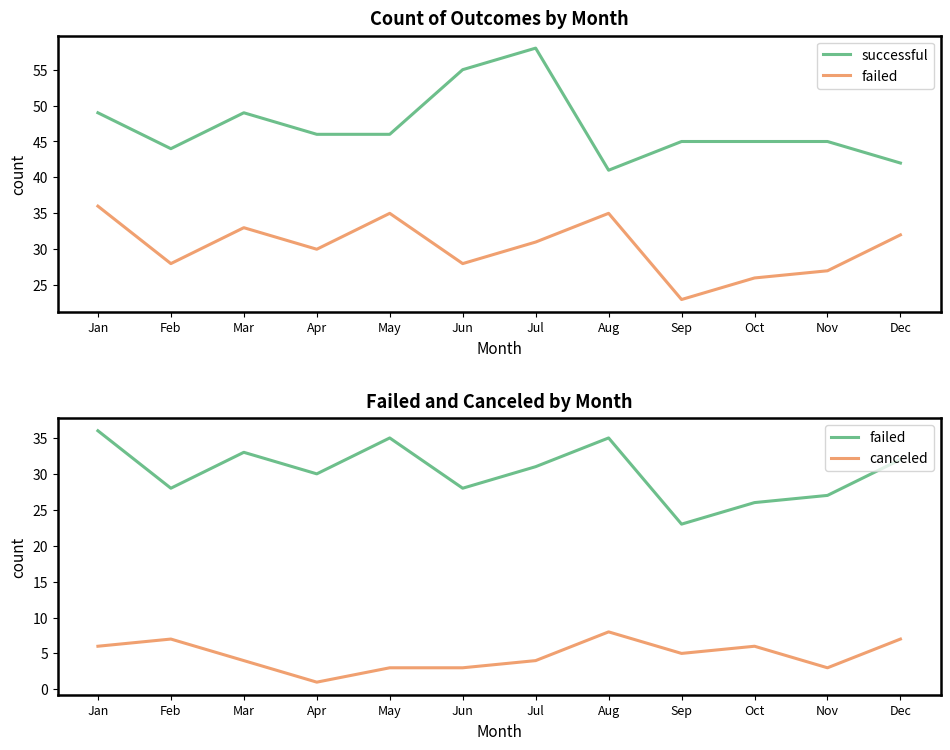

Reading left to right, list all the values displayed in this chart.

successful: Jan=49	Feb=44	Mar=49	Apr=46	May=46	Jun=55	Jul=58	Aug=41	Sep=45	Oct=45	Nov=45	Dec=42
failed: Jan=36	Feb=28	Mar=33	Apr=30	May=35	Jun=28	Jul=31	Aug=35	Sep=23	Oct=26	Nov=27	Dec=32
canceled: Jan=6	Feb=7	Mar=4	Apr=1	May=3	Jun=3	Jul=4	Aug=8	Sep=5	Oct=6	Nov=3	Dec=7